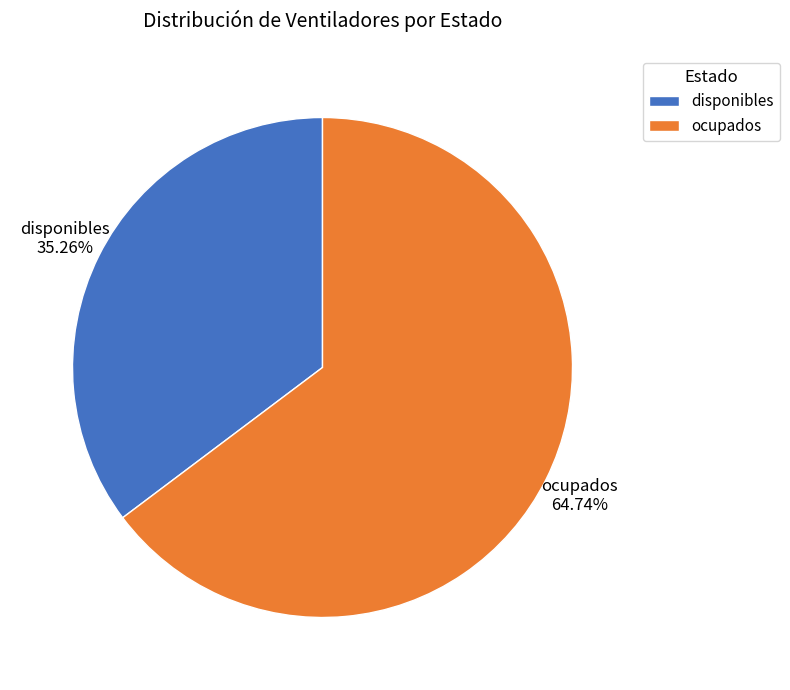

Which slice represents more than half of the pie?

ocupados